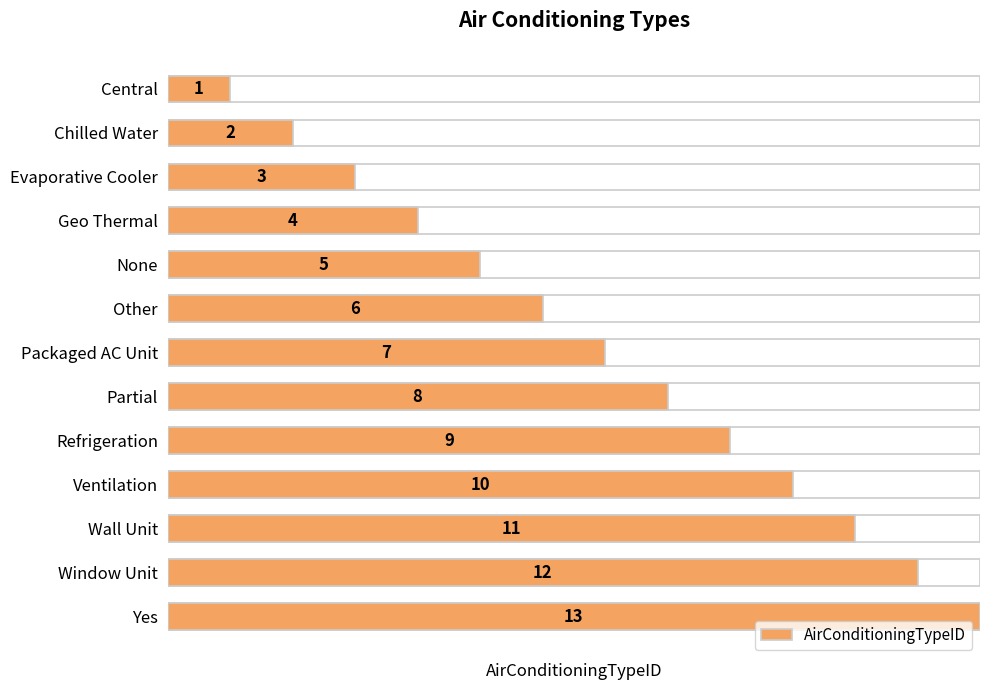

How many distinct data groups are displayed?

1